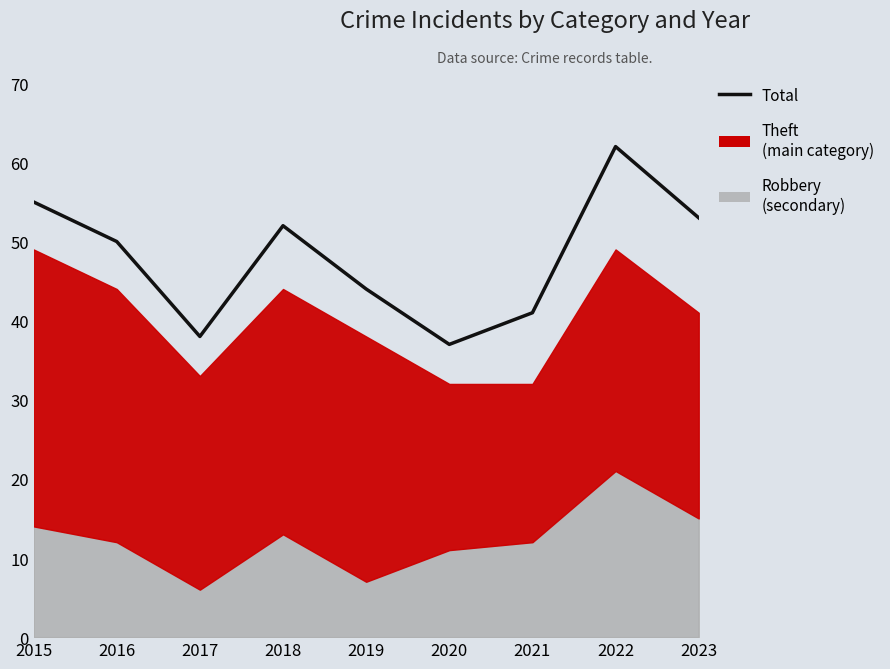

How many points are higher than both their immediate neighbors (excluding endpoints)?

2